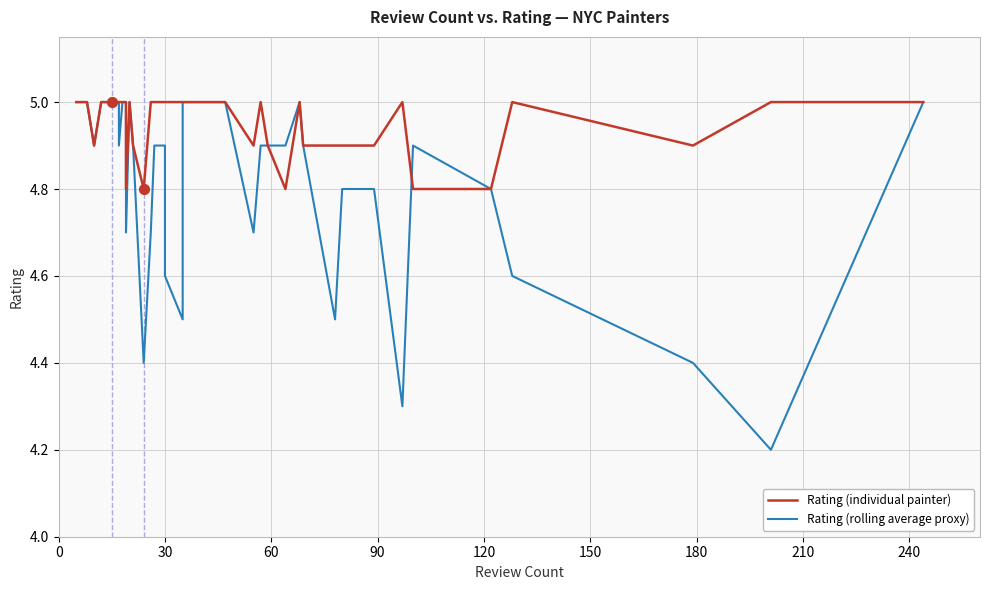

Which series has the widest spread of Y values?

Rating (rolling average proxy)